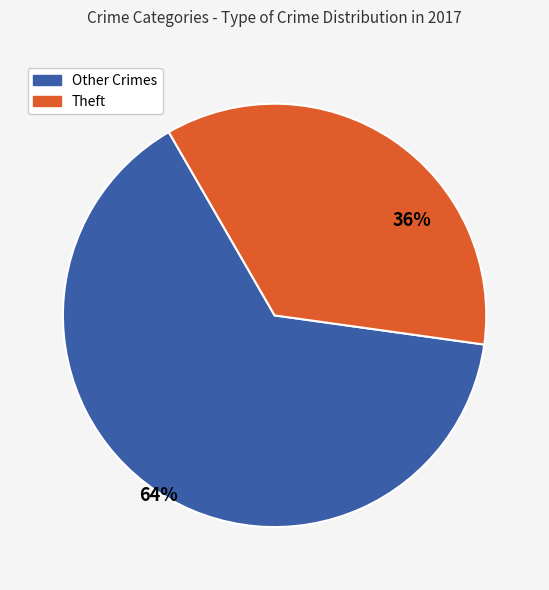

Does any single category account for the majority?

Yes